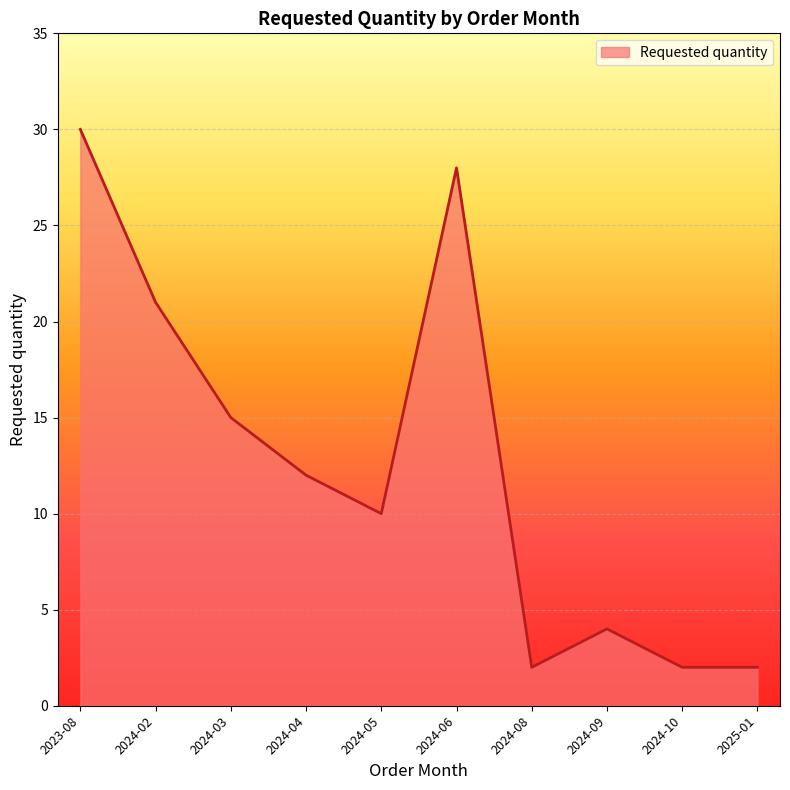

Reading left to right, what are all the values shown in this chart?

2023-08=30	2024-02=21	2024-03=15	2024-04=12	2024-05=10	2024-06=28	2024-08=2	2024-09=4	2024-10=2	2025-01=2